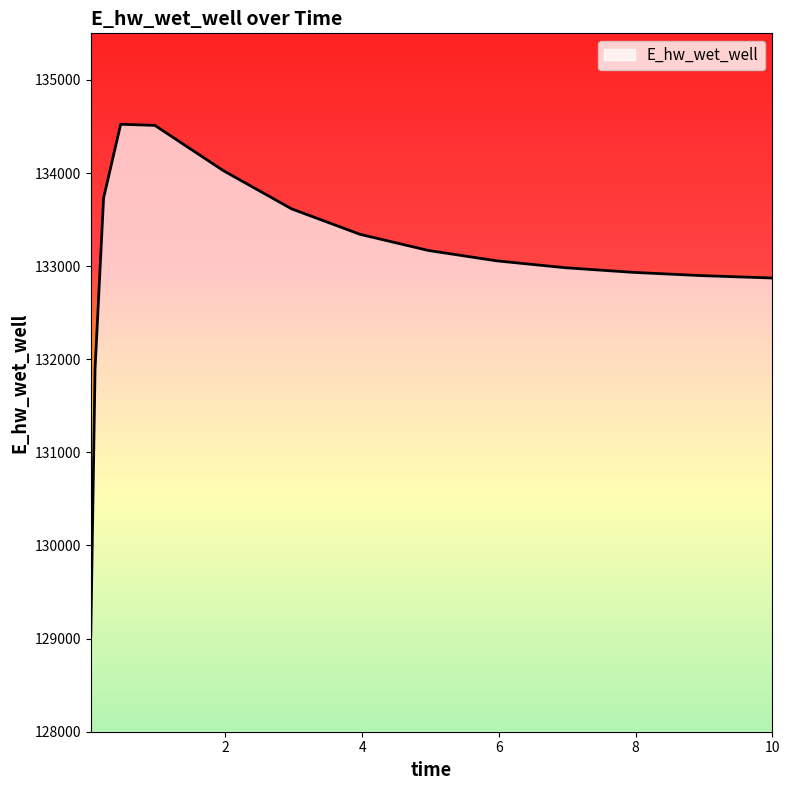

How many distinct data groups are displayed?

1